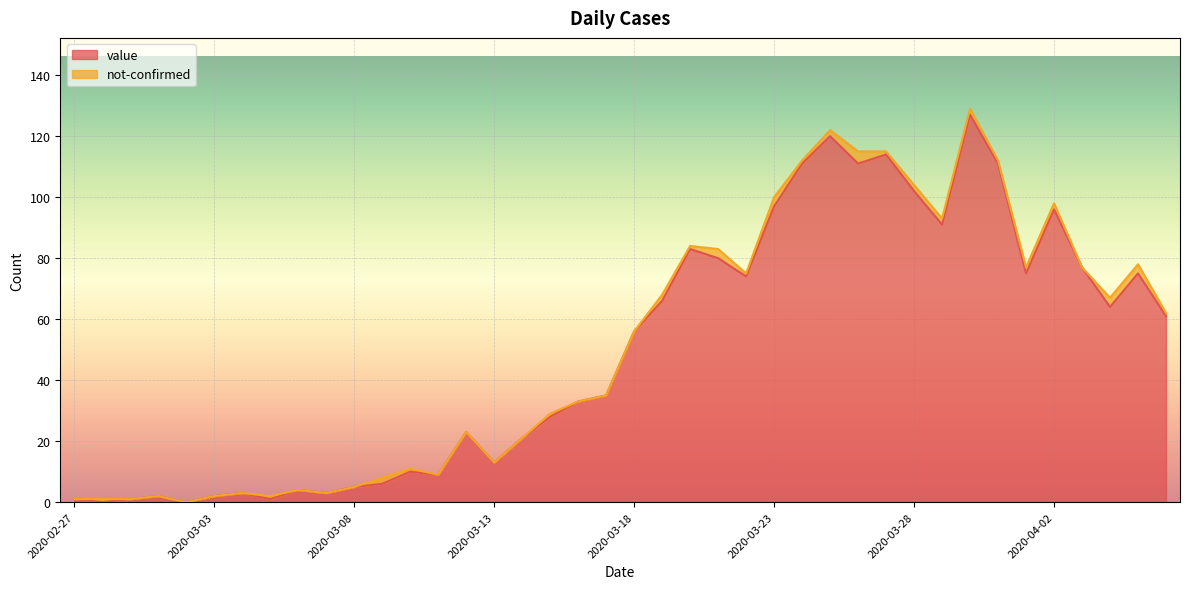

At which label is the value closest to 63?

2020-04-04